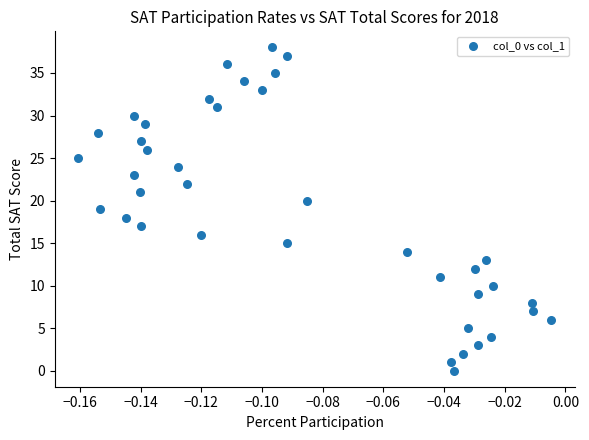

What is the range of Y values (max minus min)?

38